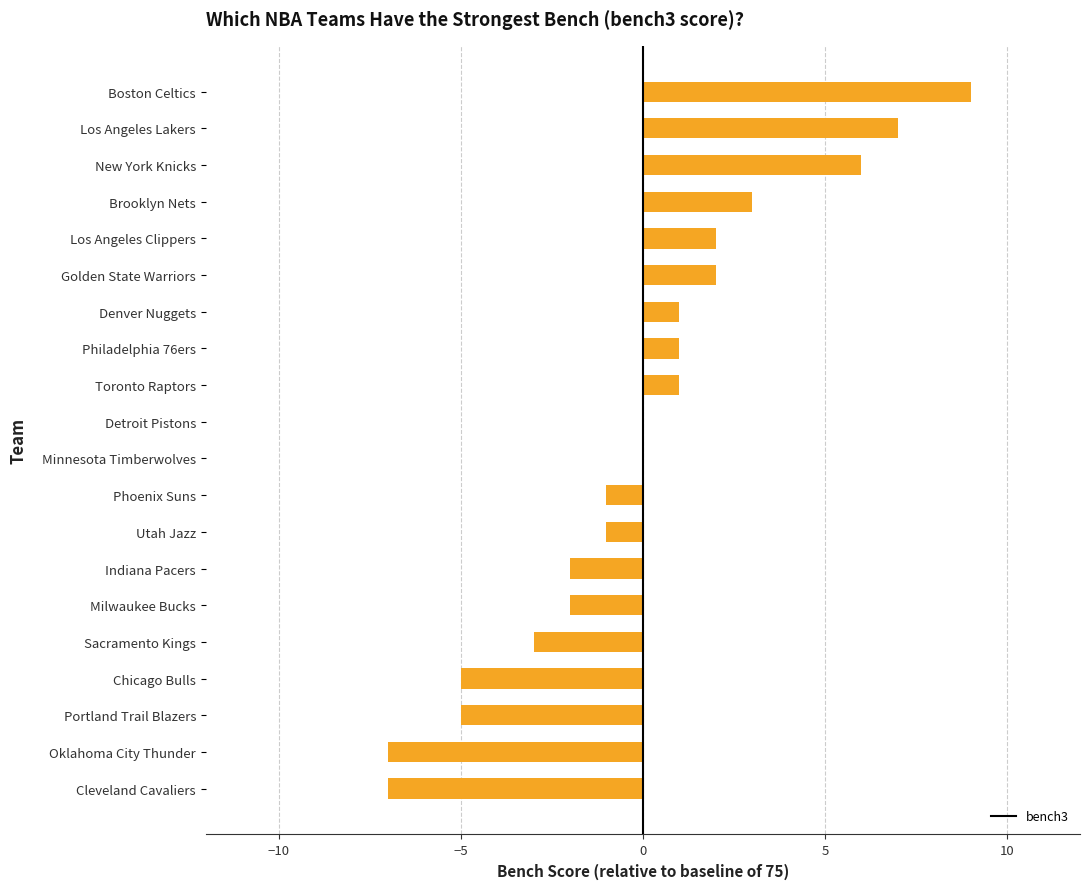

What is the sum of the values at New York Knicks and Boston Celtics?

15